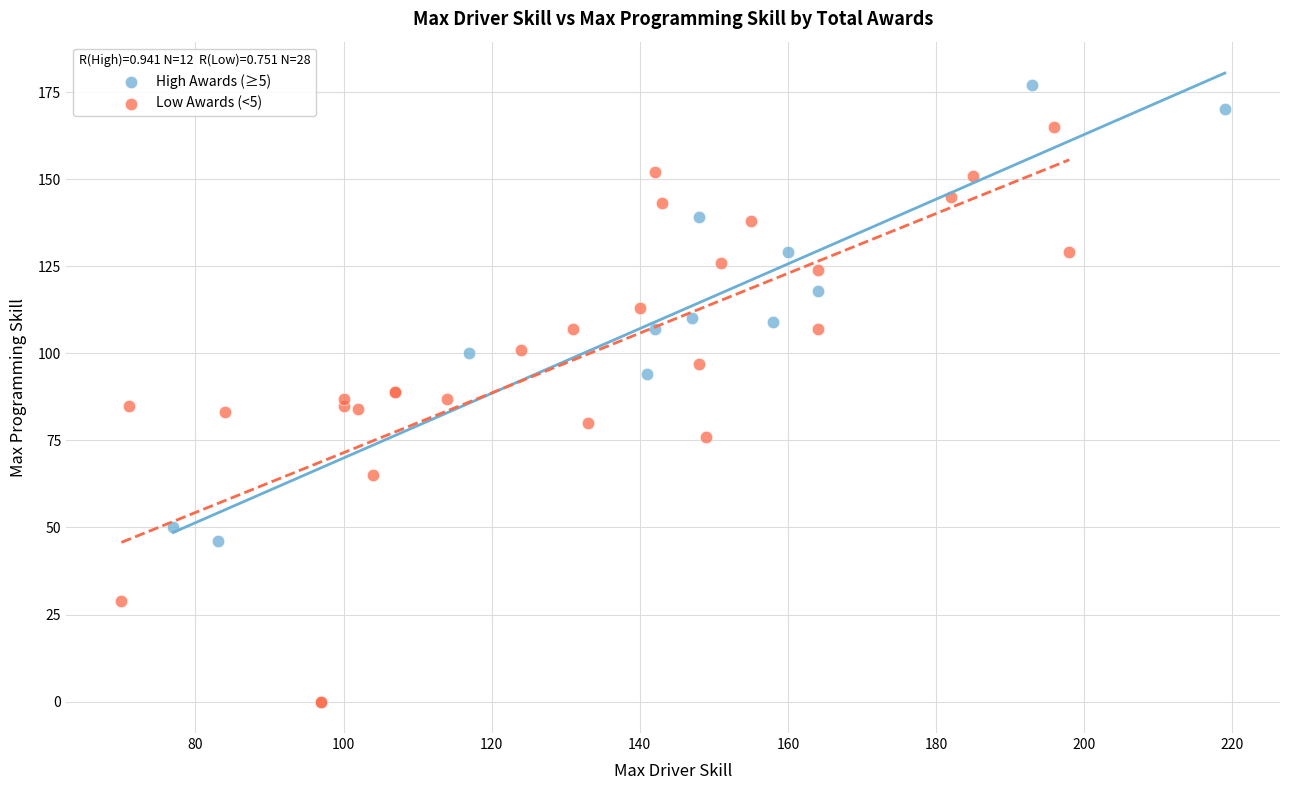

Which series contains the lowest Y value?

Low Awards (<5)